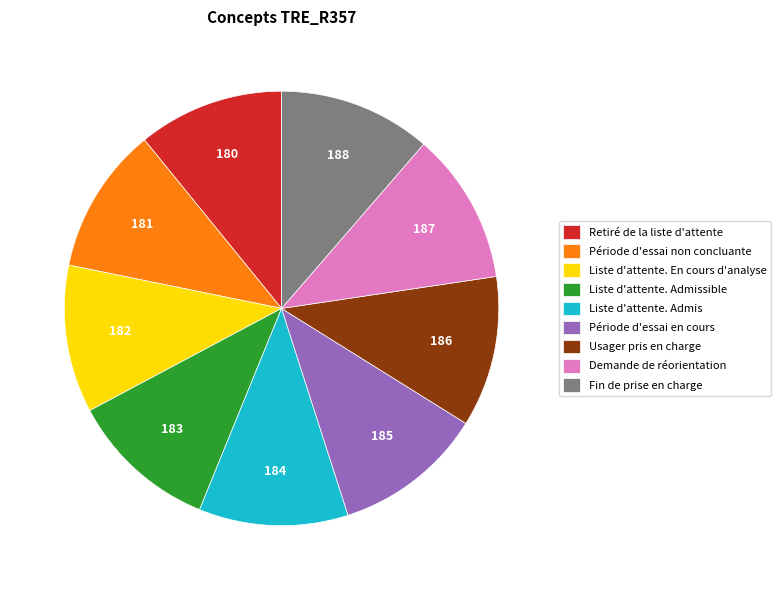

The Liste d'attente. Admissible slice represents 2% of the pie. True or false?

False